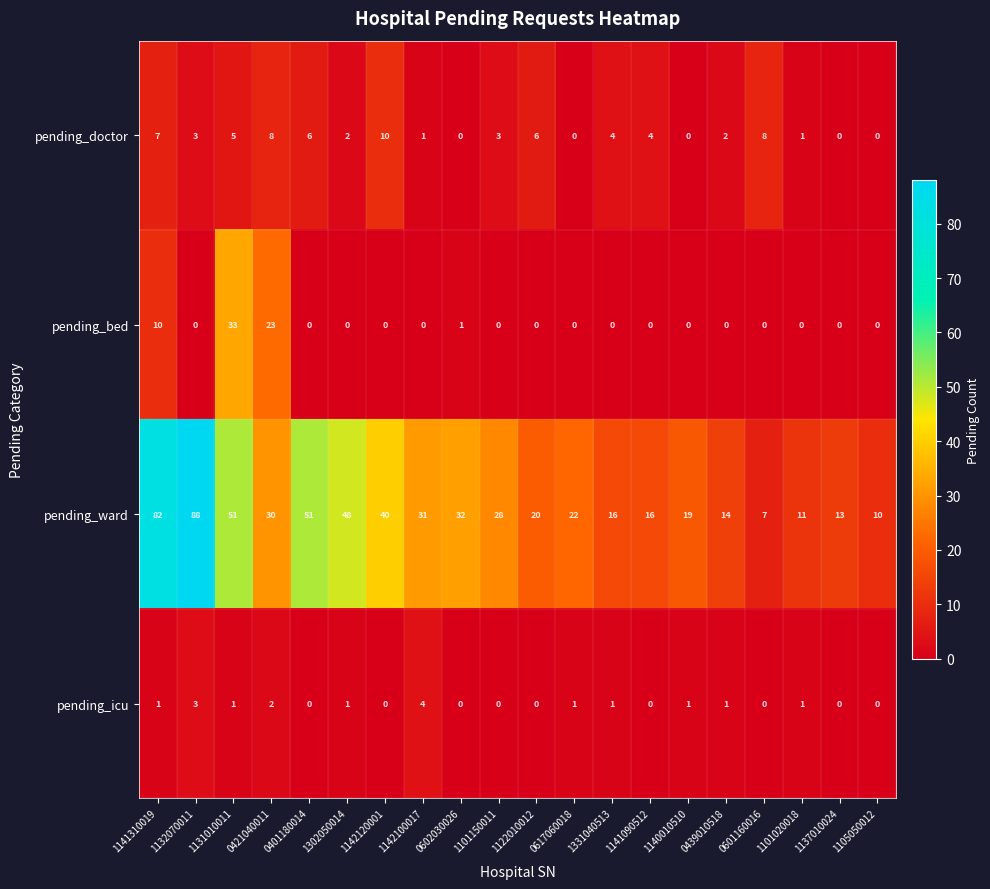

The pending_icu series shows 0 at 1101150011. True or false?

True